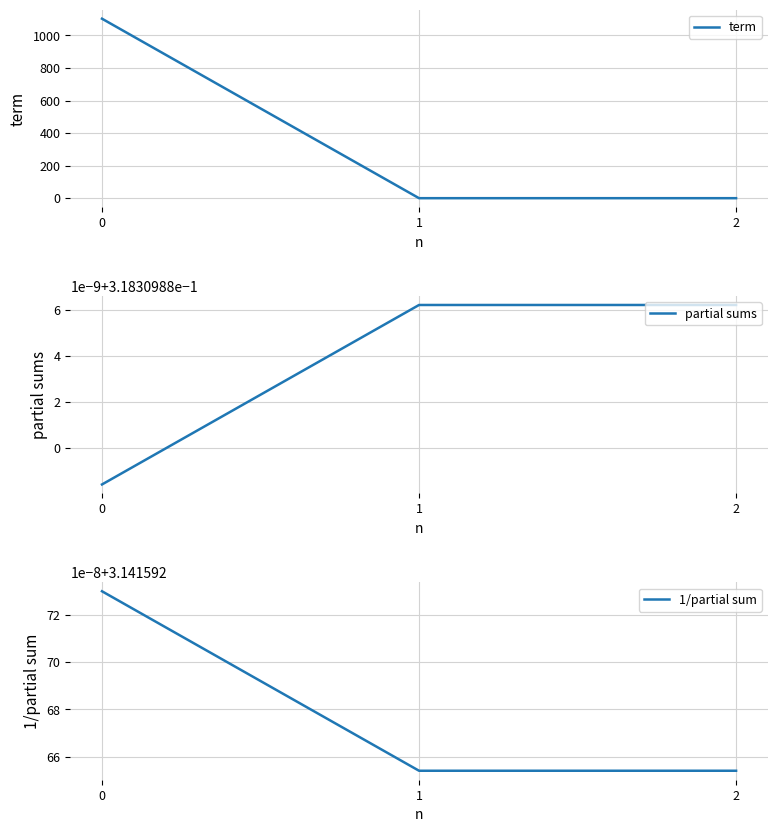

What is the difference between the highest and lowest values at 0?

1102.7